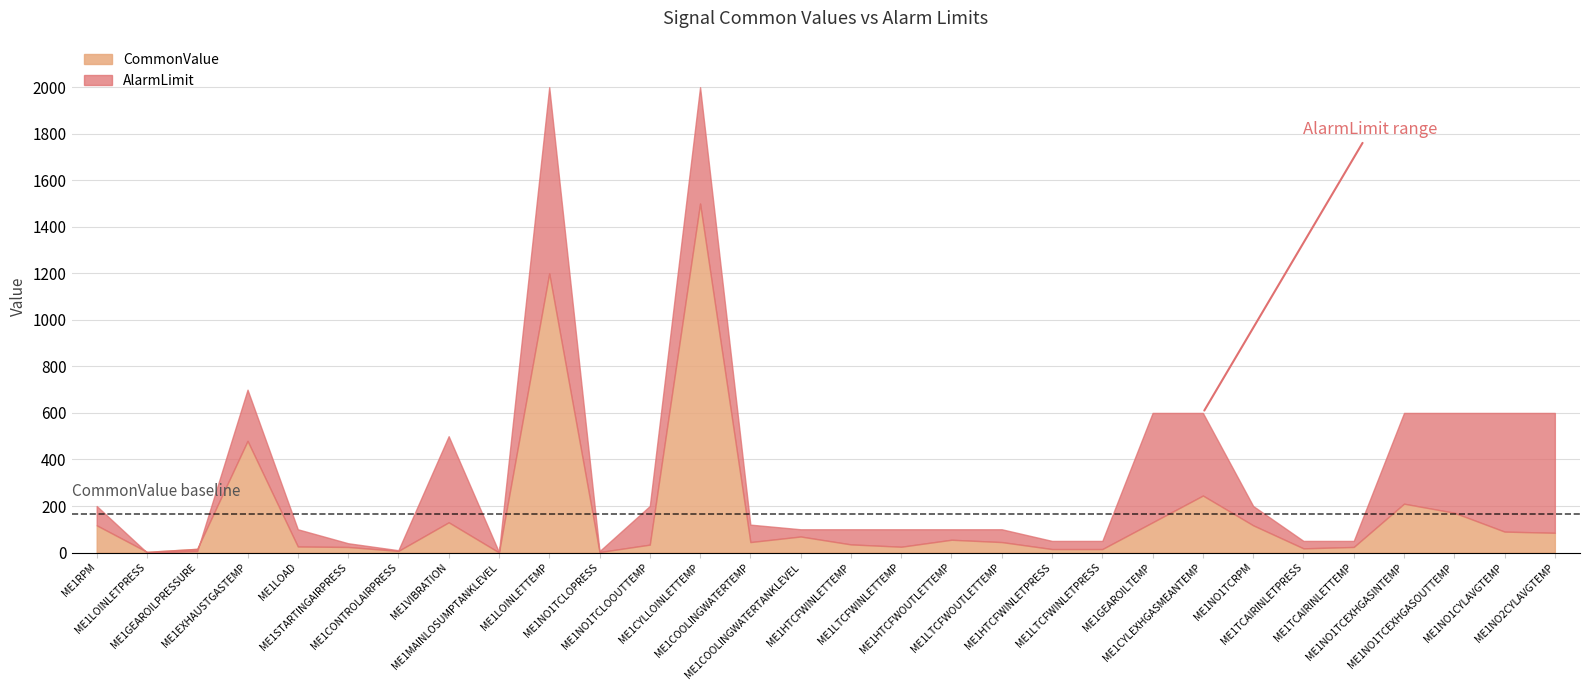

The value of AlarmLimit at ME1NO2CYLAVGTEMP is 600.0. True or false?

True